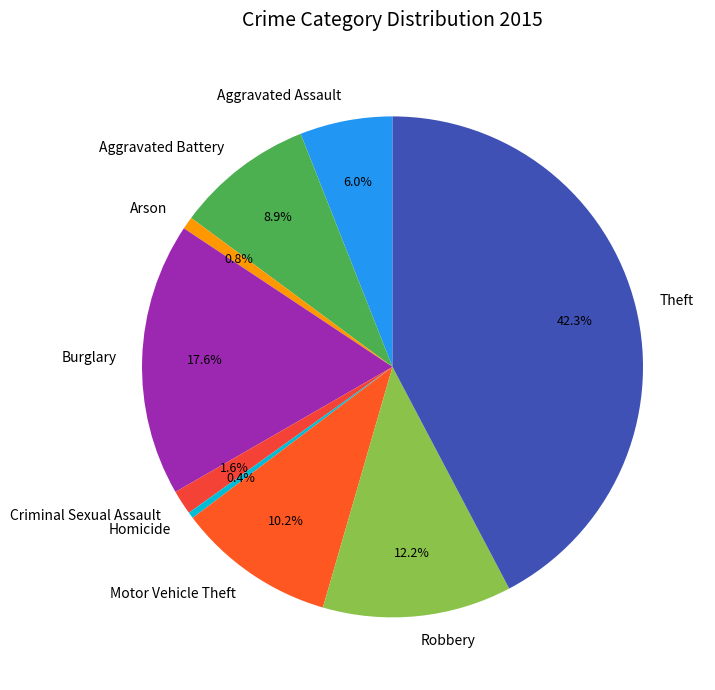

Is there any slice that represents more than half of the pie?

No